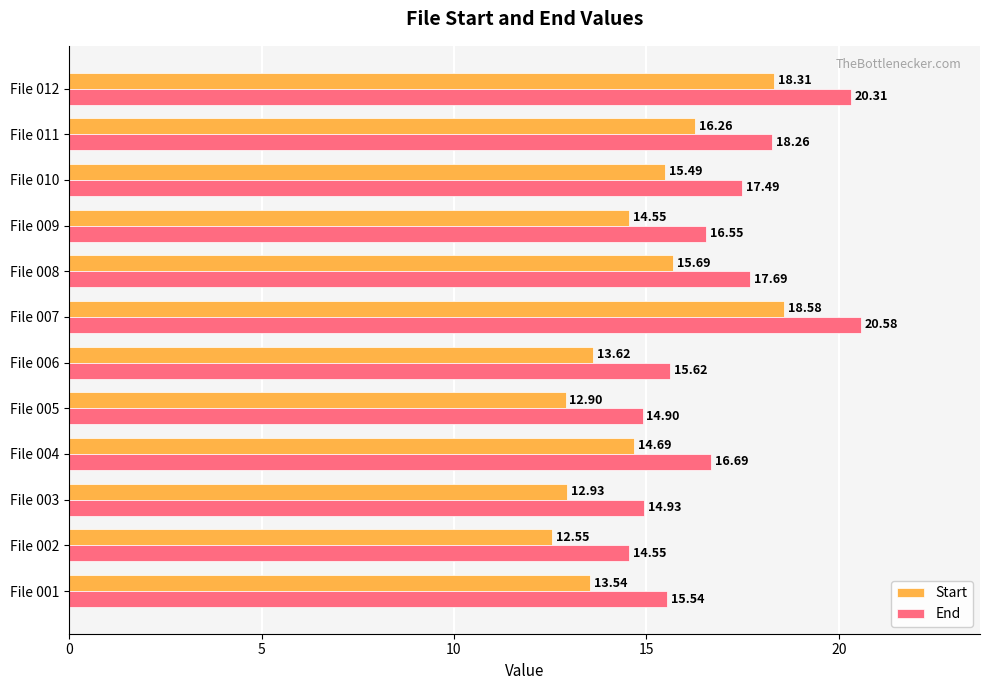

List the series in order of their peak value, highest first.

End, Start